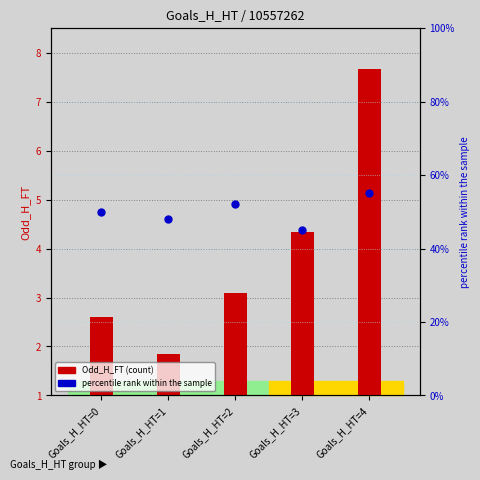

Which series has the widest spread of Y values?

percentile rank within the sample